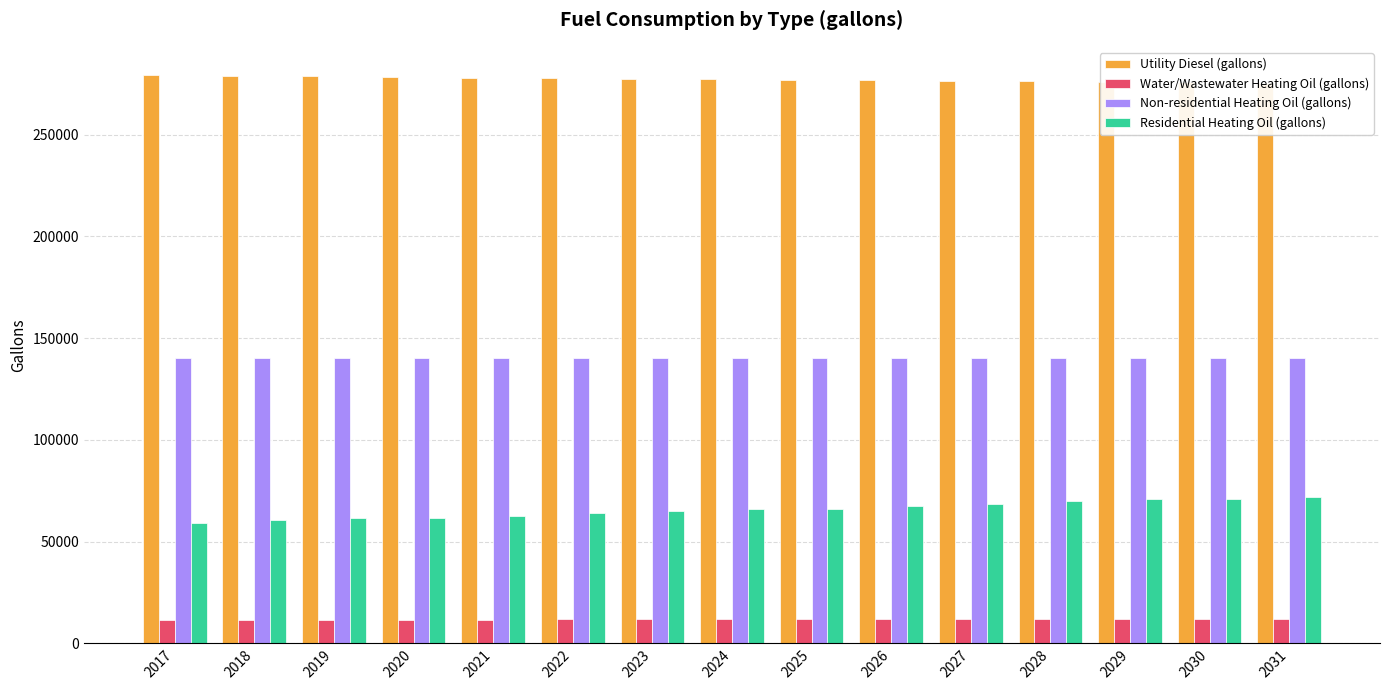

Reading right to left, what are all the values shown in this chart?

Utility Diesel (gallons): 2031=275494.0	2030=275726.6	2029=275959.2	2028=276191.8	2027=276502.0	2026=276734.6	2025=276967.2	2024=277199.8	2023=277510.0	2022=277742.6	2021=277975.2	2020=278285.3	2019=278518.0	2018=278828.1	2017=279138.3
Water/Wastewater Heating Oil (gallons): 2031=11733.1	2030=11729.9	2029=11726.9	2028=11723.8	2027=11720.3	2026=11716.9	2025=11713.5	2024=11710.2	2023=11707.0	2022=11703.6	2021=11700.2	2020=11696.5	2019=11692.9	2018=11689.1	2017=11685.3
Non-residential Heating Oil (gallons): 2031=140383.4	2030=140383.4	2029=140383.4	2028=140383.4	2027=140383.4	2026=140383.4	2025=140383.4	2024=140383.4	2023=140383.4	2022=140383.4	2021=140383.4	2020=140383.4	2019=140383.4	2018=140383.4	2017=140383.4
Residential Heating Oil (gallons): 2031=72032.6	2030=70870.1	2029=70870.1	2028=69707.7	2027=68545.2	2026=67382.7	2025=66220.3	2024=66220.3	2023=65057.8	2022=63895.3	2021=62732.9	2020=61570.4	2019=61570.4	2018=60408.0	2017=59245.5